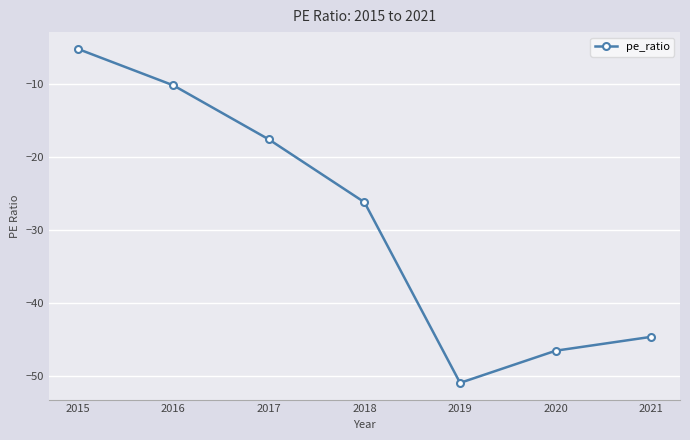

What is the difference between the second highest and minimum values?

40.7